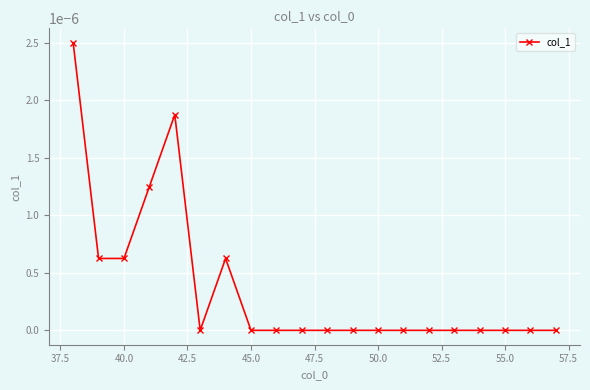

Which has a higher value, 50.0 or 40.0?

40.0